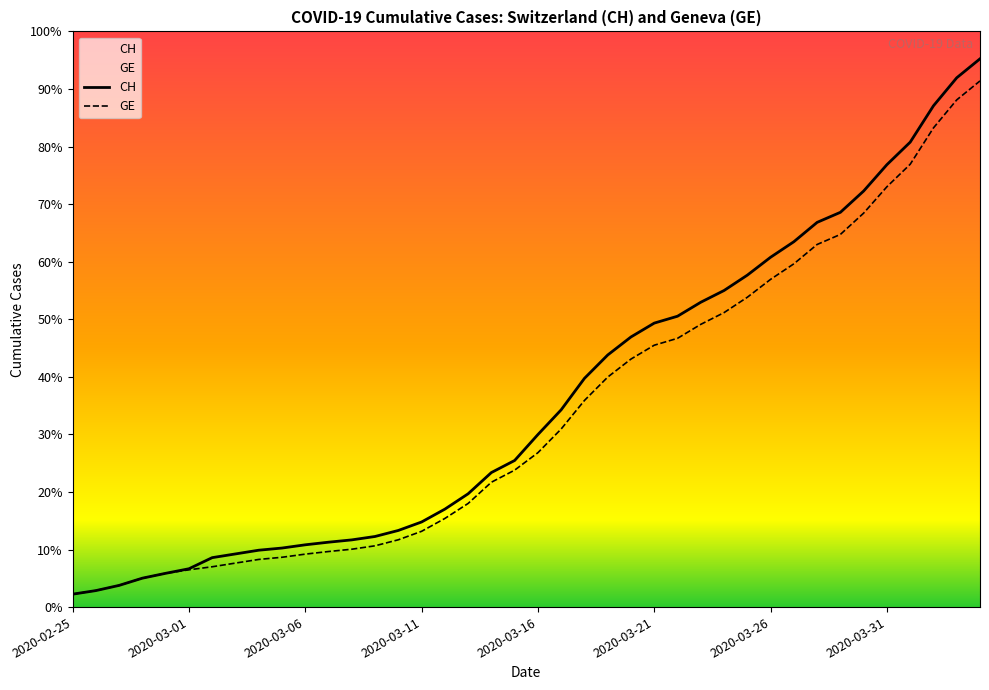

What is the difference between the maximum and minimum values in the GE series?

14909